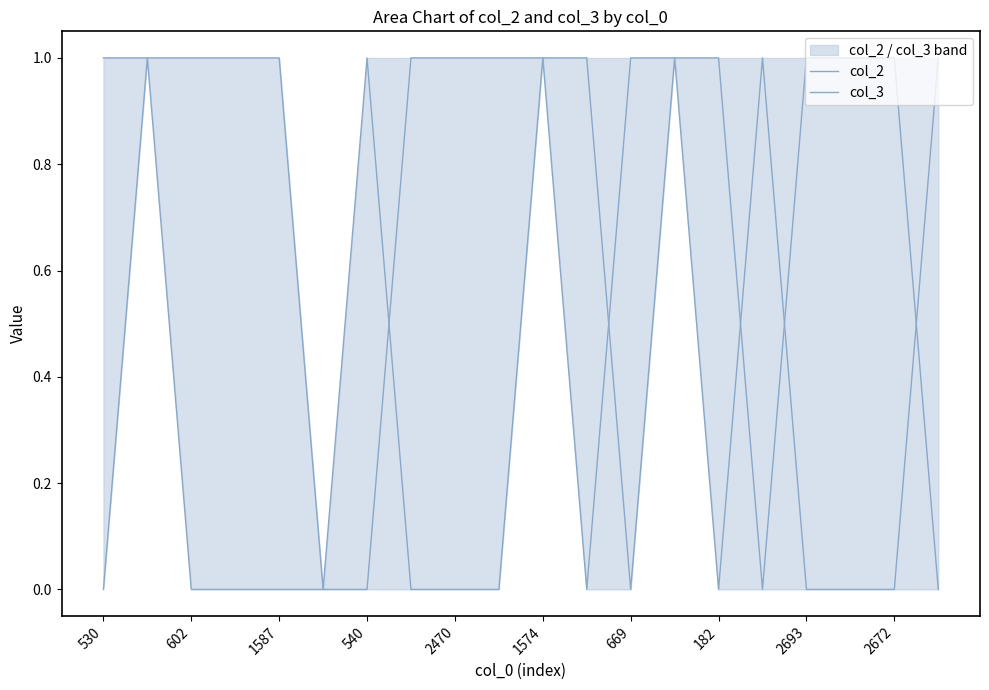

What are all the series names shown in the legend?

col_2, col_3